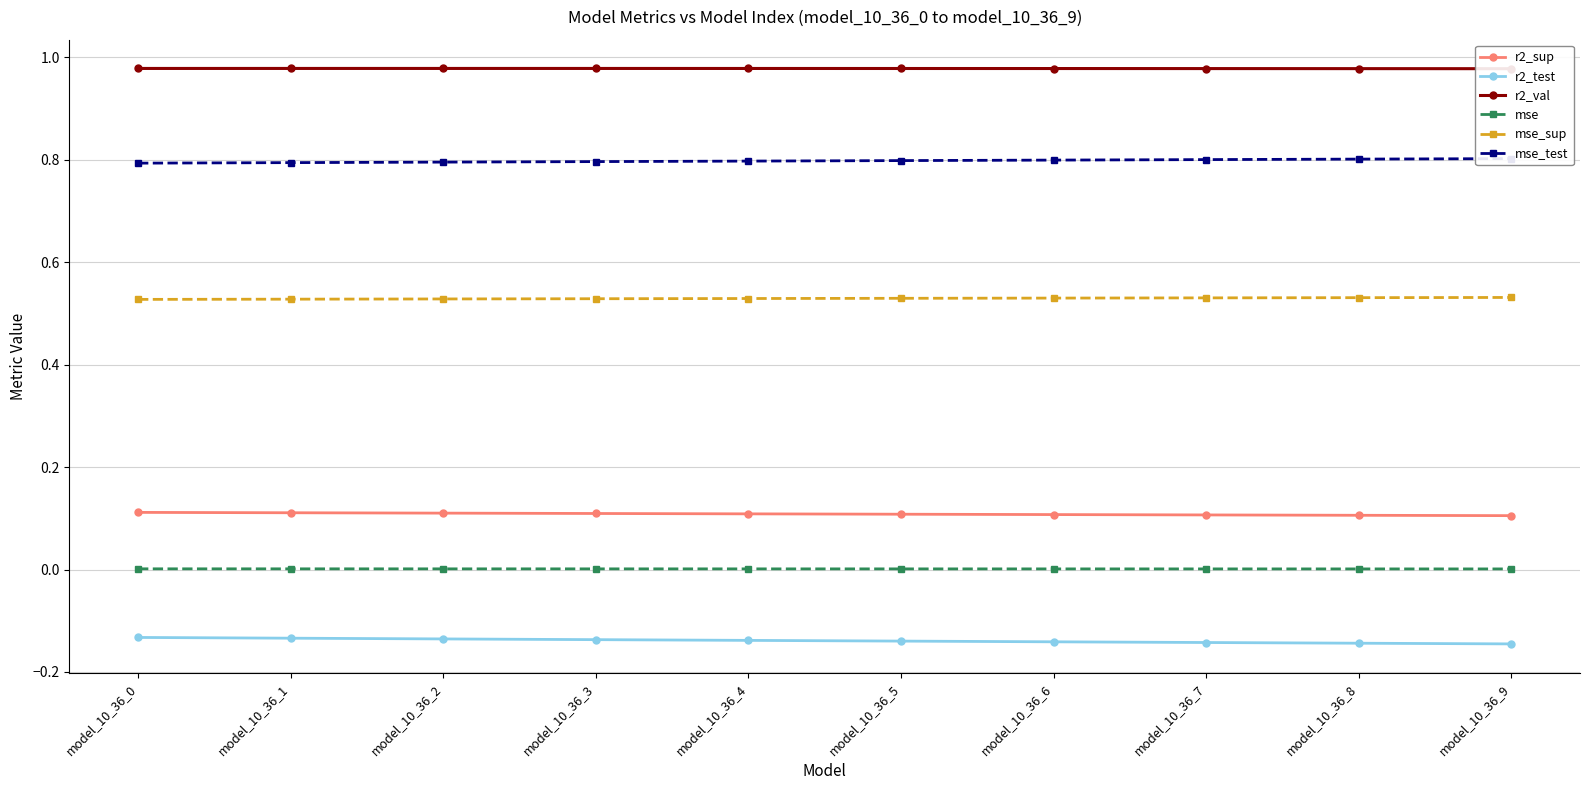

Which category has the highest value in the mse series?

model_10_36_0